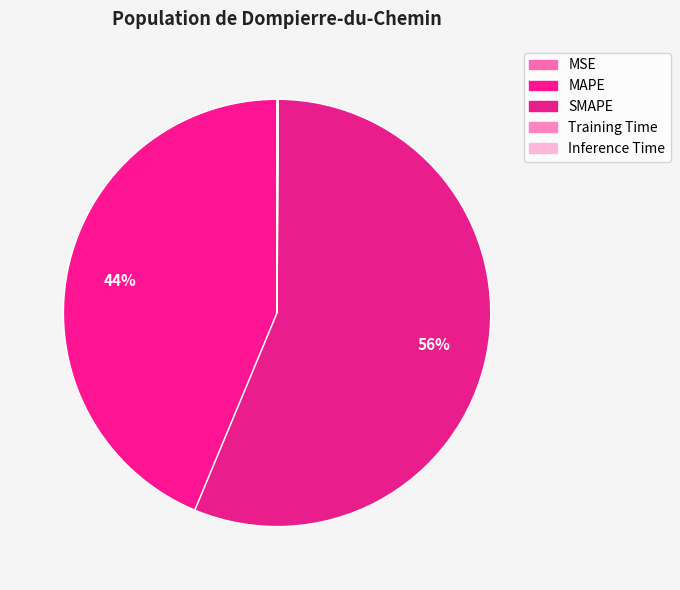

Which category has the smallest portion of the pie?

MSE